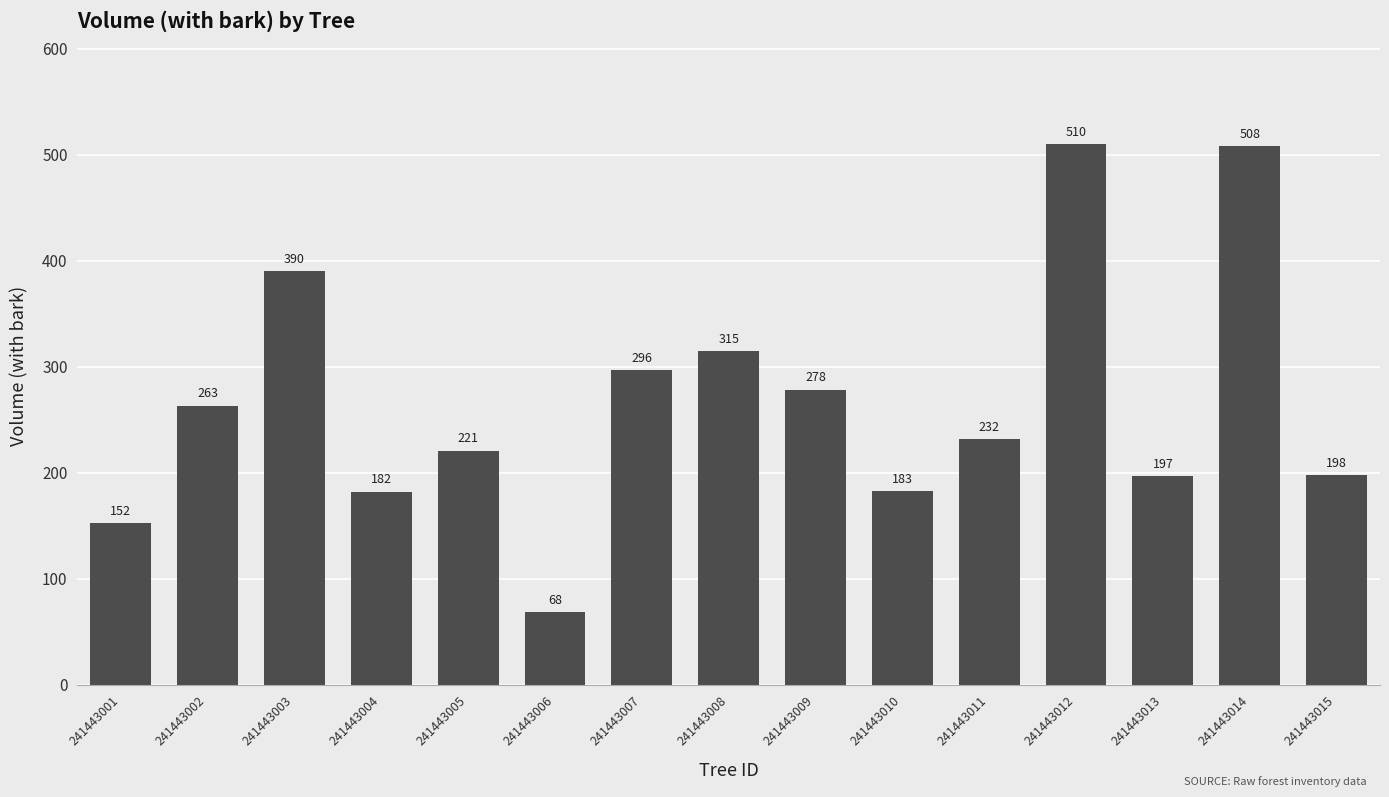

What is the value of the 1st bar from the left?

152.5